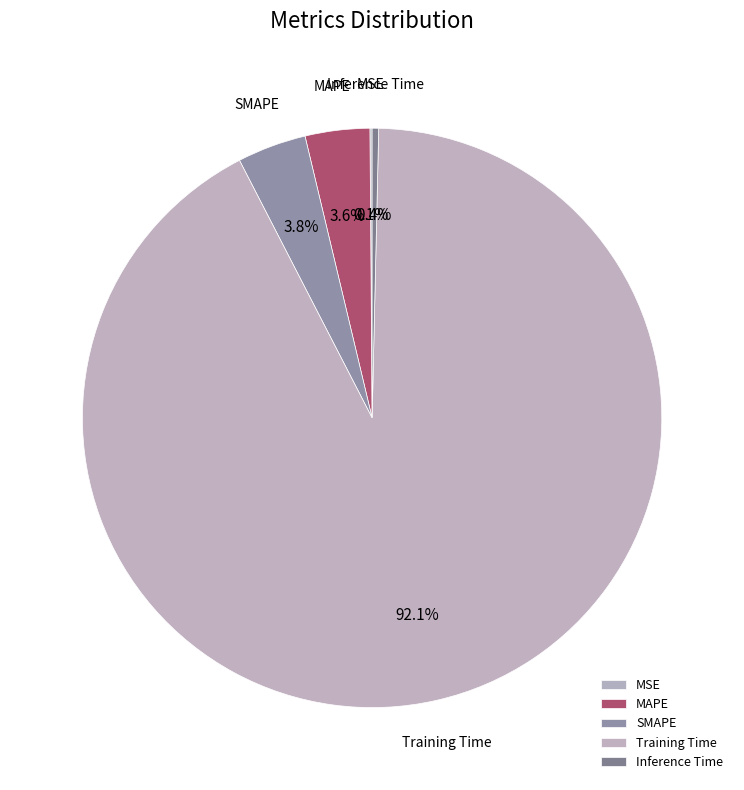

Is there any slice that represents more than half of the pie?

Yes